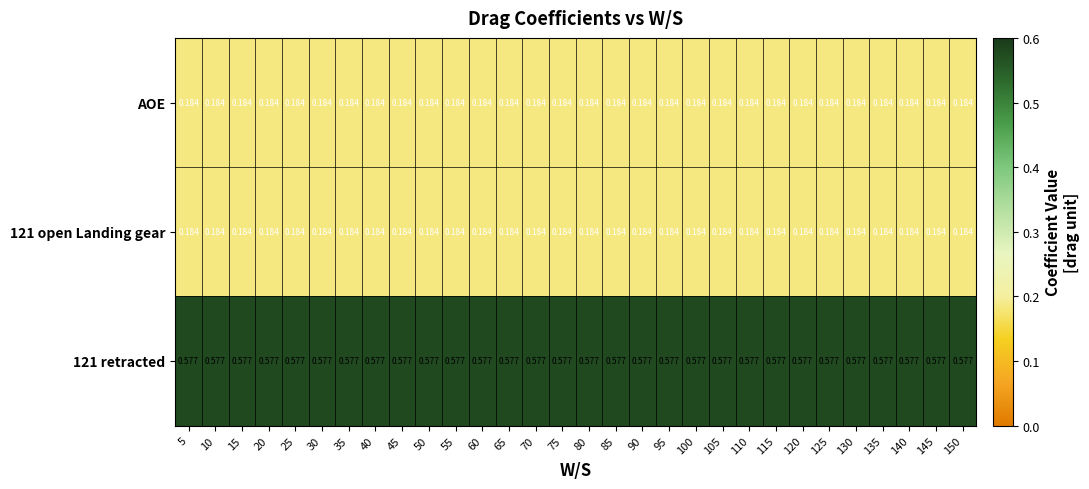

Is the value of AOE at 60 greater than the value of 121 retracted at 50?

No